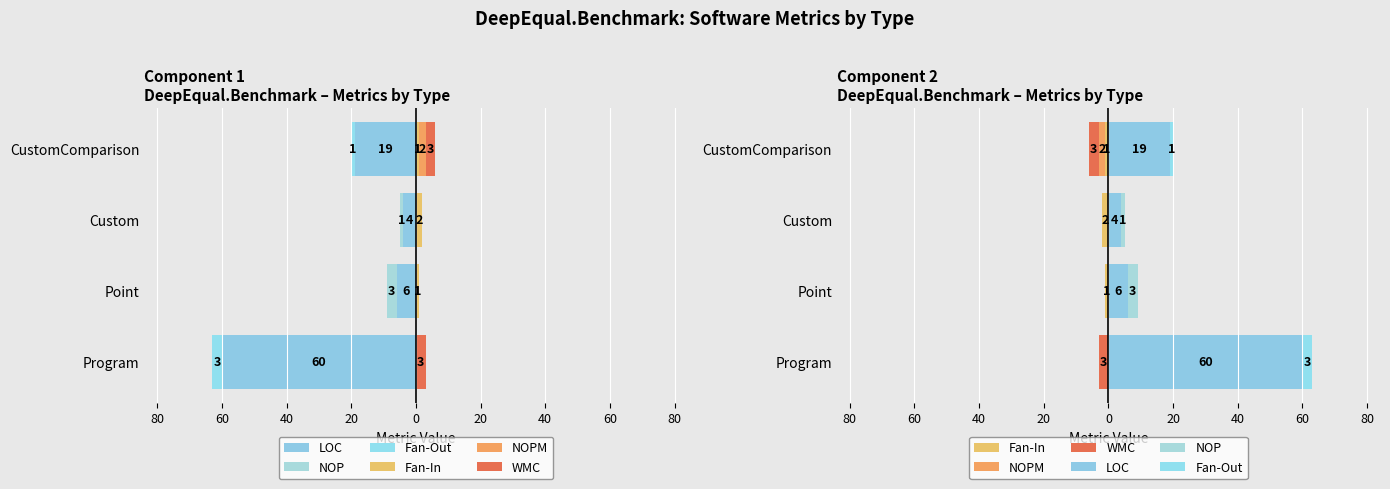

Reading left to right, list all the values displayed in this chart.

LOC: 60	6	4	19
NOP: 0	3	1	0
Fan-Out: 3	0	0	1
Fan-In: 0	-1	-2	-1
NOPM: 0	0	0	-2
WMC: -3	0	0	-3